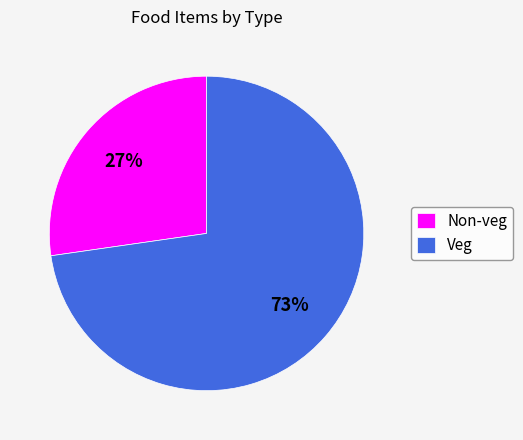

Which category has the smallest portion of the pie?

Non-veg